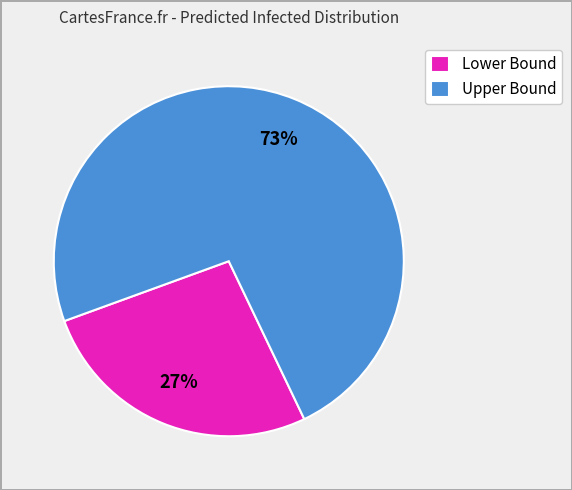

Which category accounts for the majority?

Upper Bound